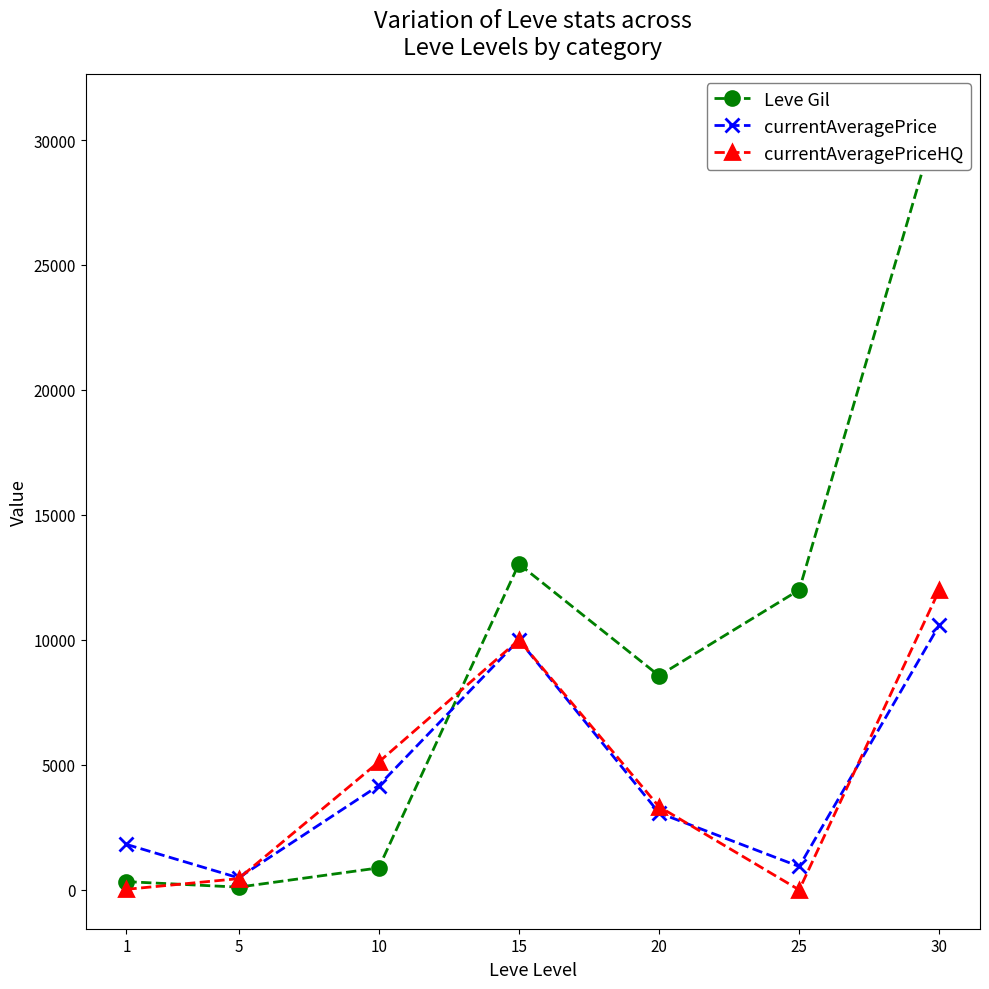

True or false: Leve Gil has more than 0 interior local peaks.

True